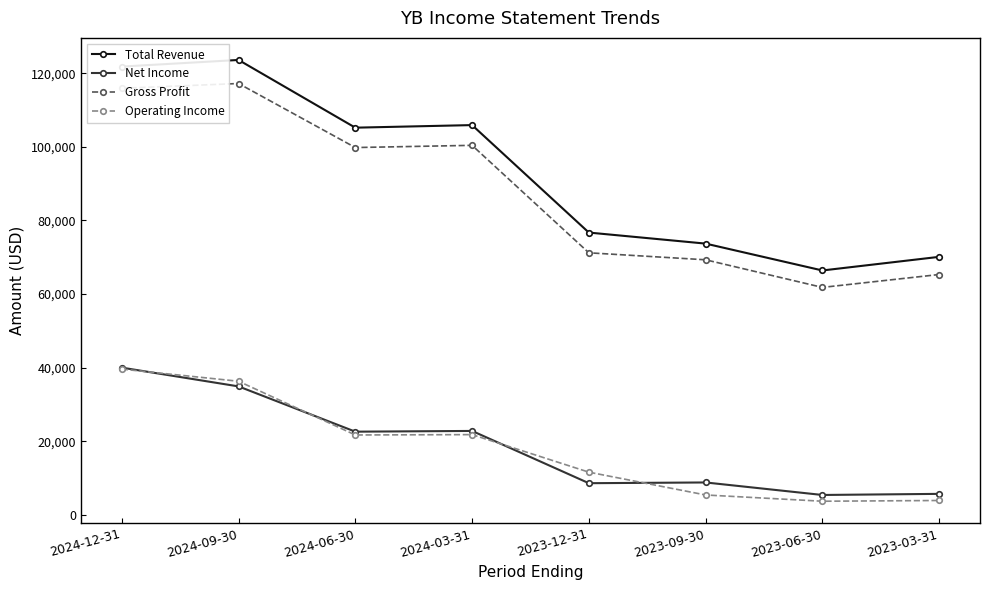

At which category is the sum across all series the highest?

2024-12-31